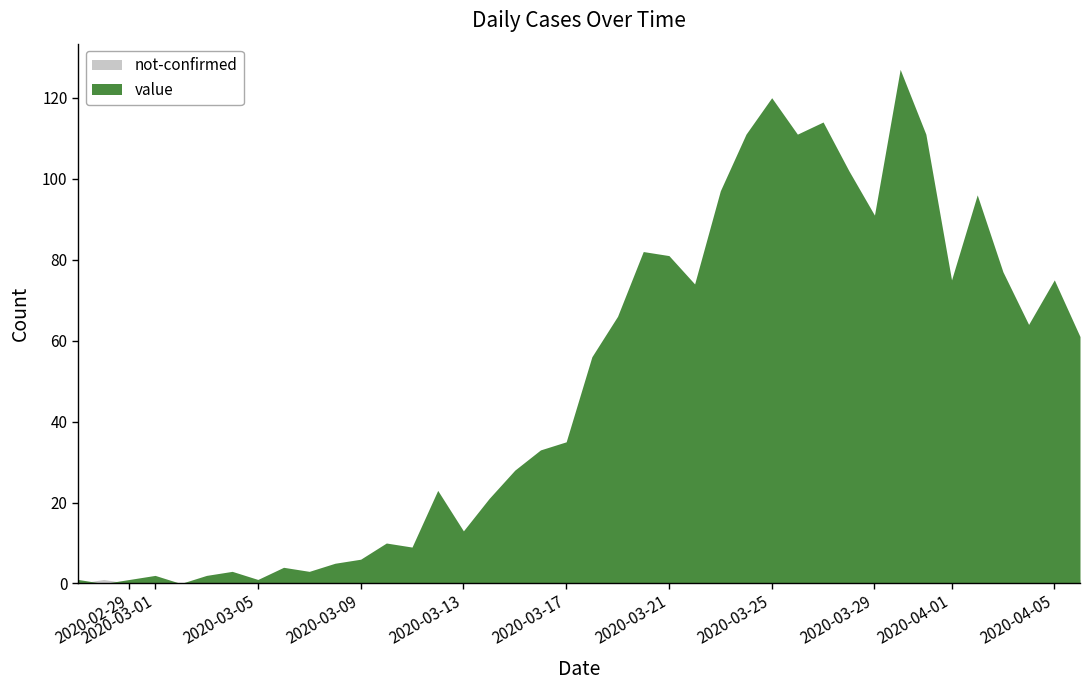

How many times do value and not-confirmed cross each other?

2